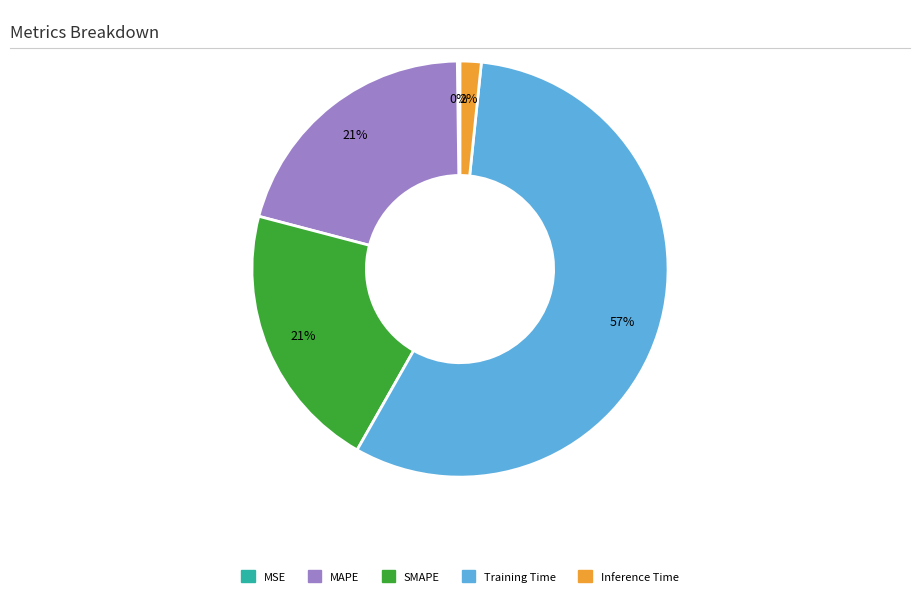

What percentage is the SMAPE slice, to the nearest percent?

21%